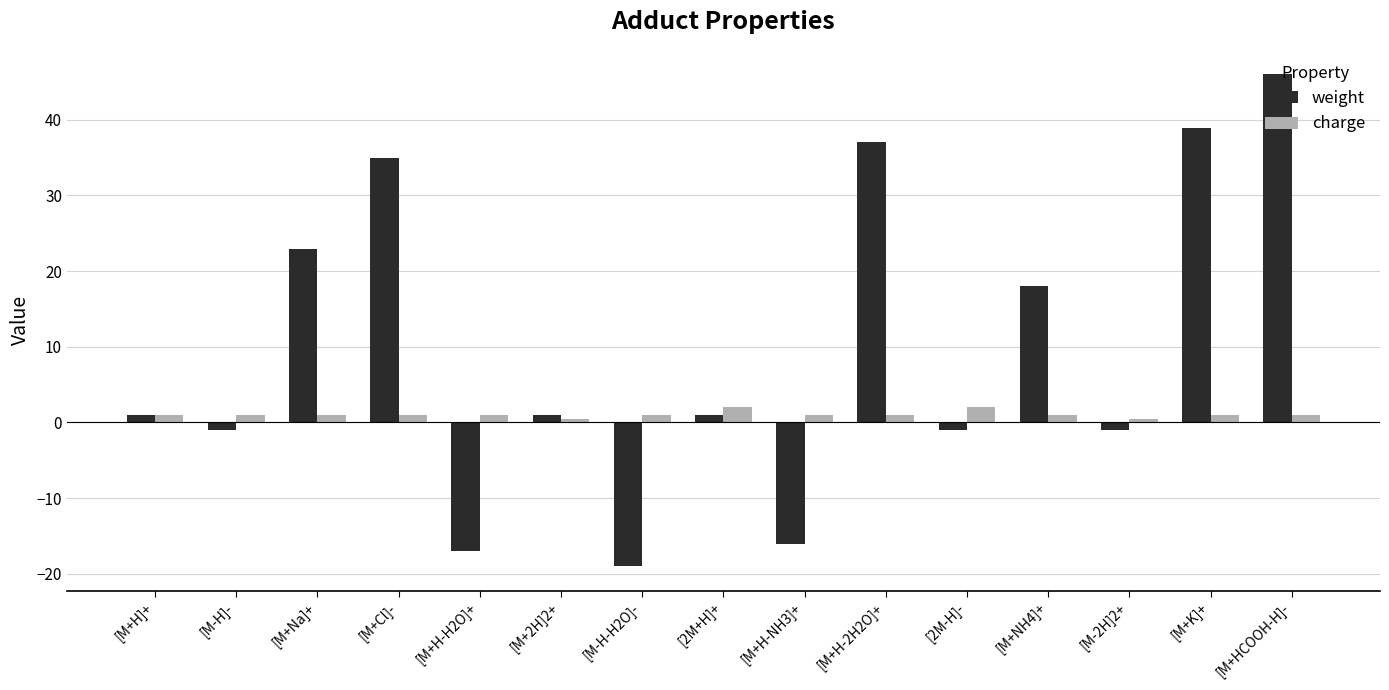

What is the sum of the charge values at [M+K]+ and [2M+H]+?

3.0